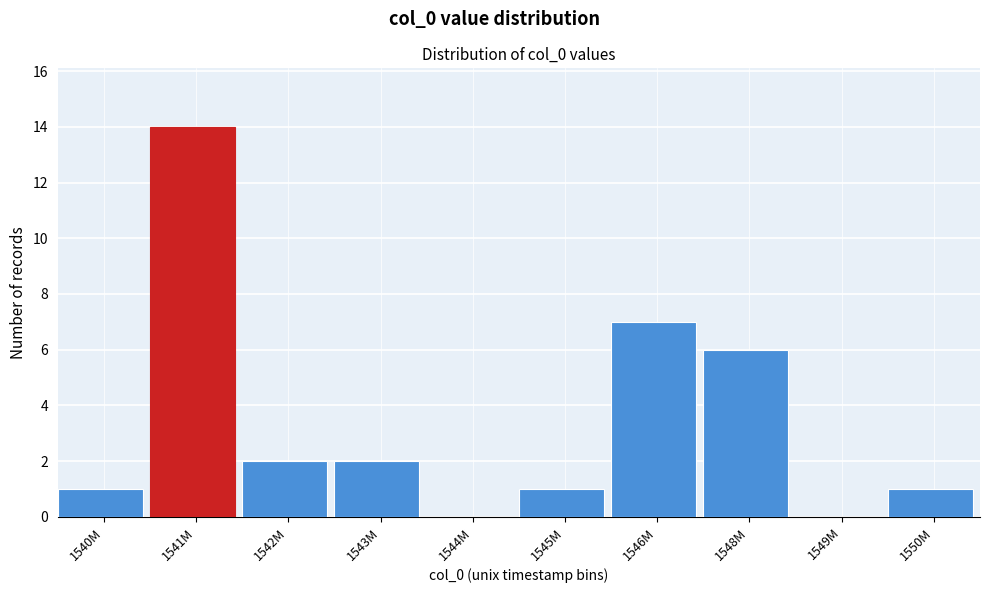

Reading left to right, transcribe all the data shown in this chart.

1540M=1	1541M=14	1542M=2	1543M=2	1544M=0	1545M=1	1546M=7	1548M=6	1549M=0	1550M=1